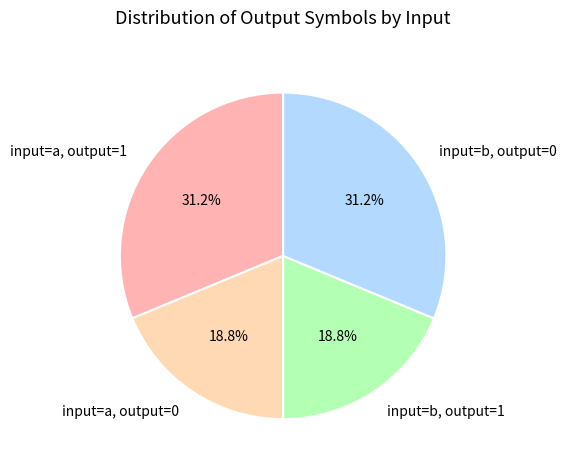

How much of the chart is everything except input=b, output=1?

81.2%